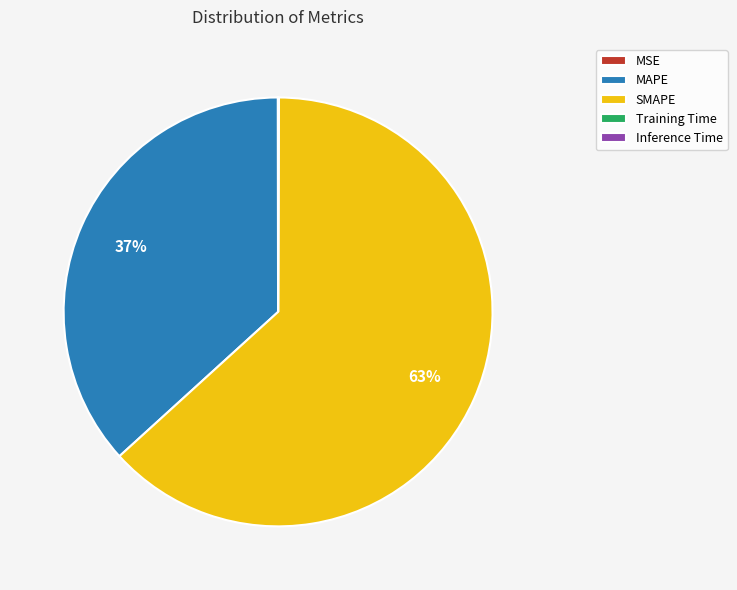

Which category accounts for the majority?

SMAPE